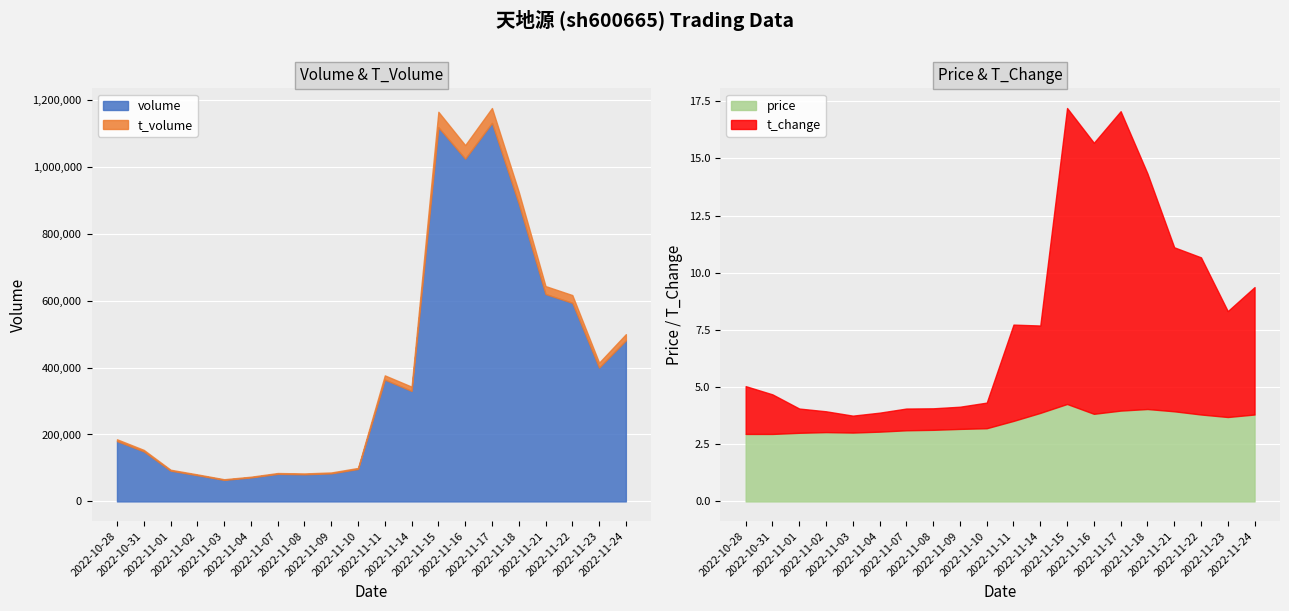

What is the label of the 9th point from the right?

2022-11-14